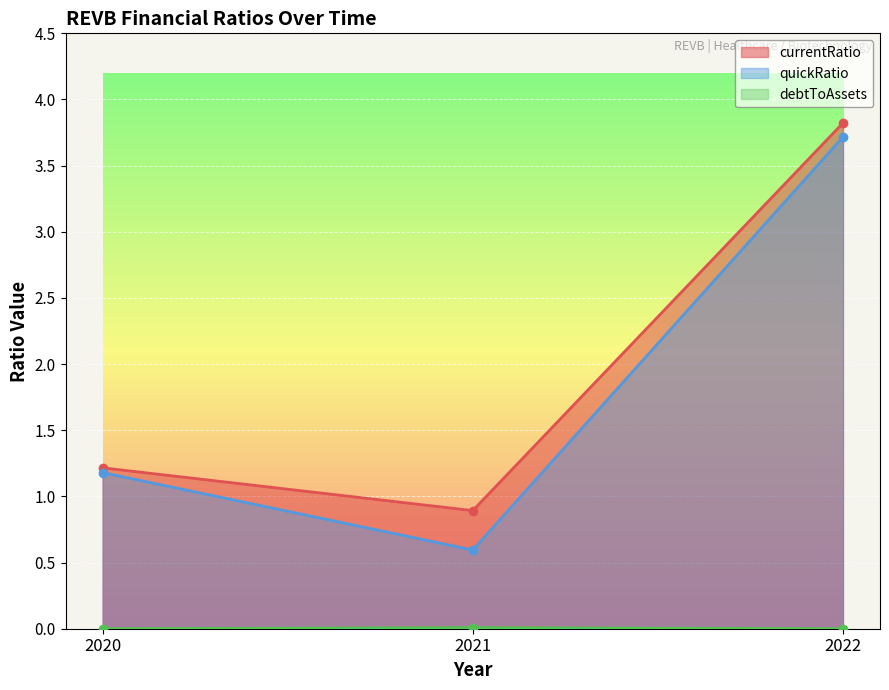

The debtToAssets series shows 0.0 at 2021. True or false?

False